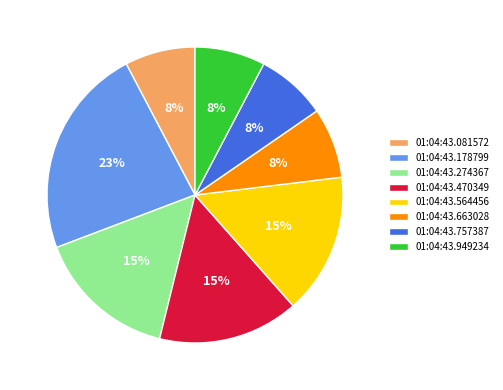

How many slices are in this pie chart?

8